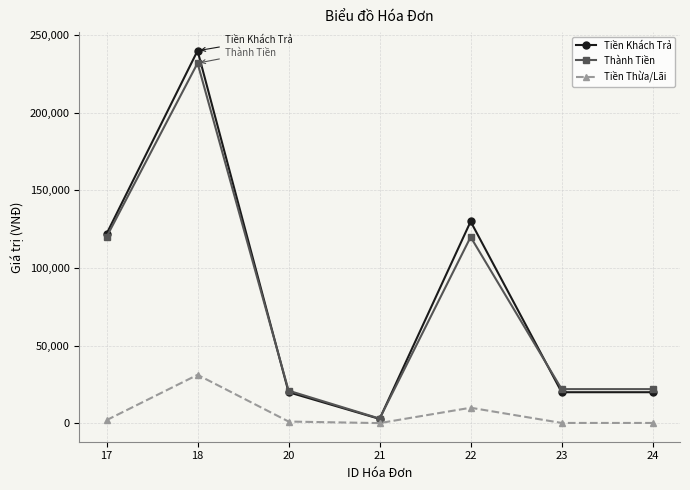

What is the maximum value for Thành Tiền?

232000